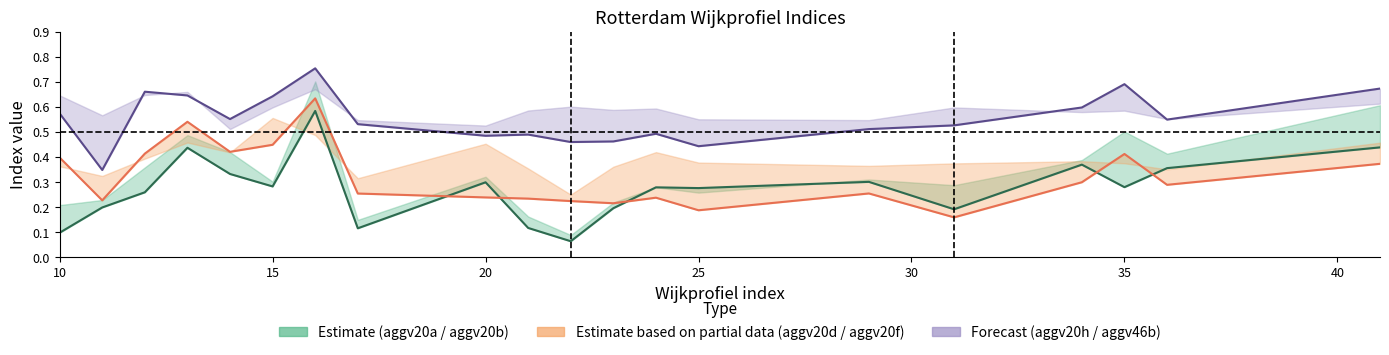

In aggv46b, how many points are lower than both neighbors (excluding endpoints)?

6